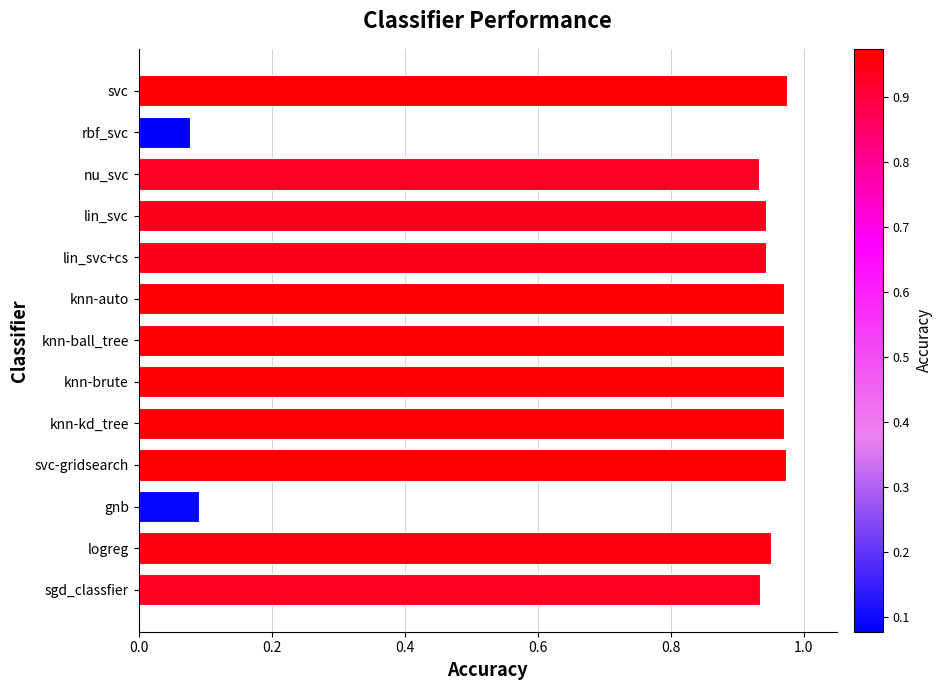

What is the label of the 1st bar from the bottom?

sgd_classfier